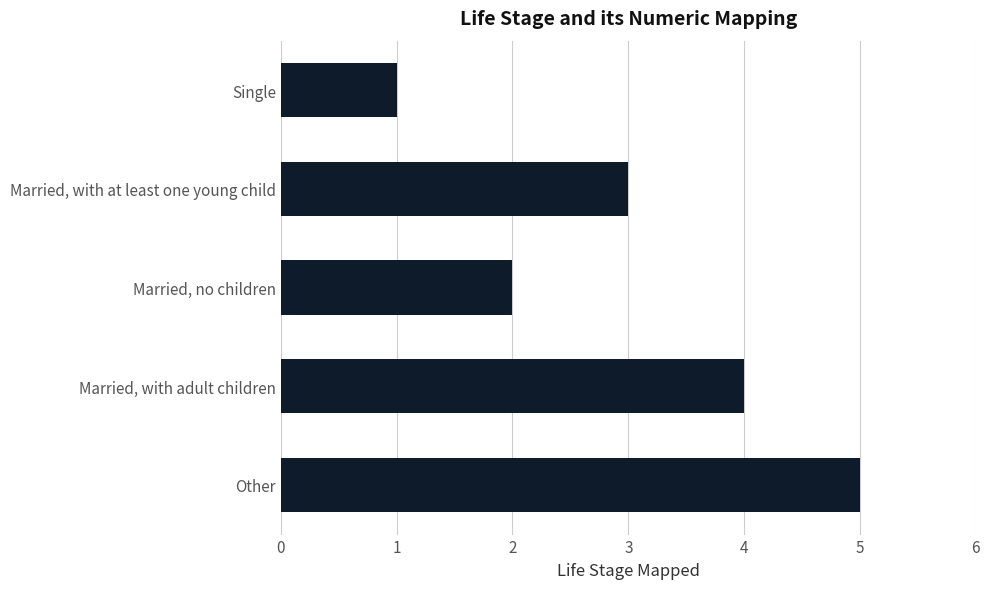

True or false: the data shows 2 at Married, no children.

True